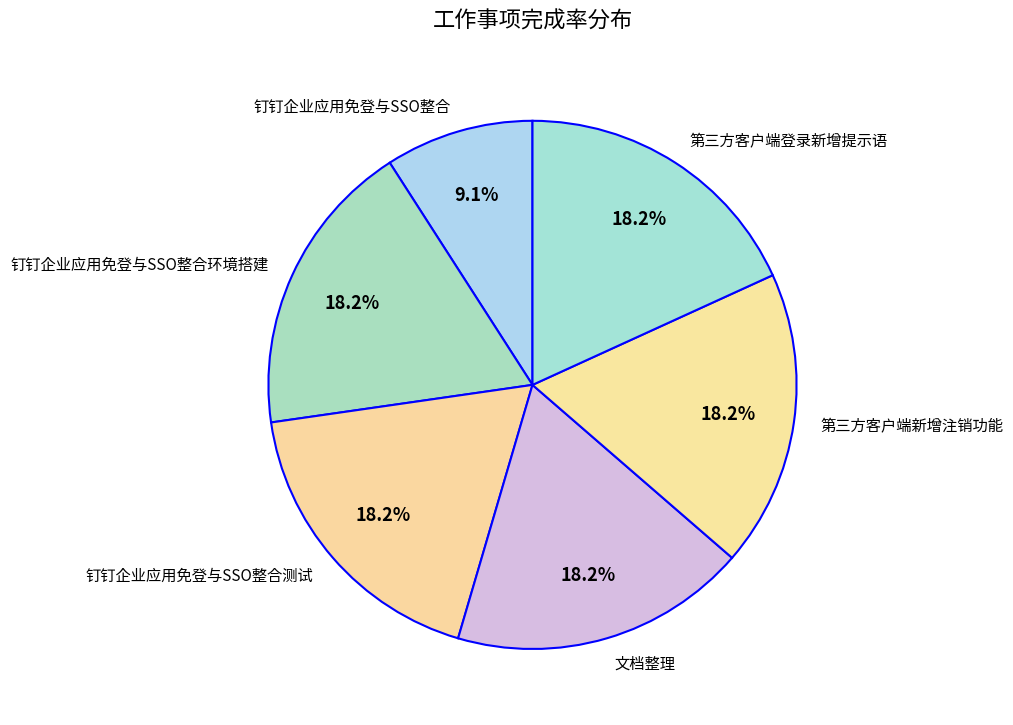

Count the number of slices in the pie.

6